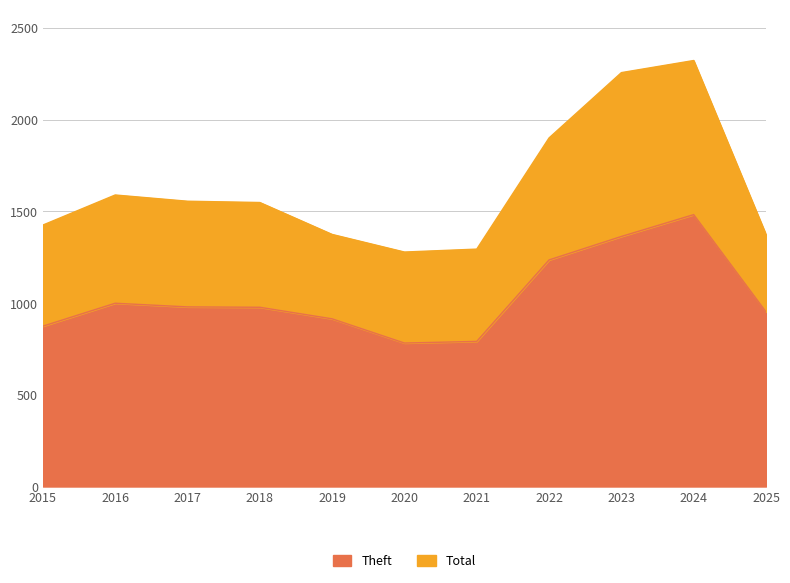

Reading right to left, transcribe all the data shown in this chart.

Theft: 952	1482	1363	1235	791	782	914	977	979	999	874
Total: 1373	2322	2256	1900	1294	1278	1374	1548	1555	1589	1425